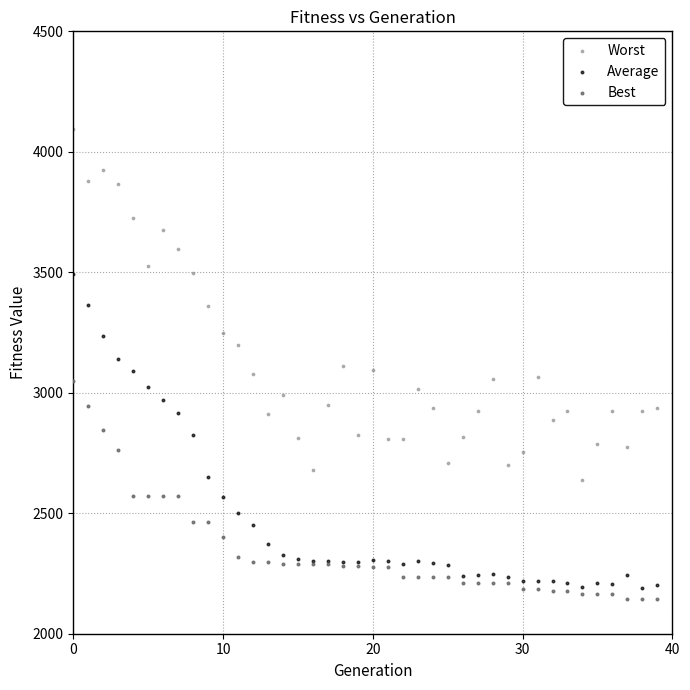

What are all the series names shown in the legend?

Worst, Average, Best